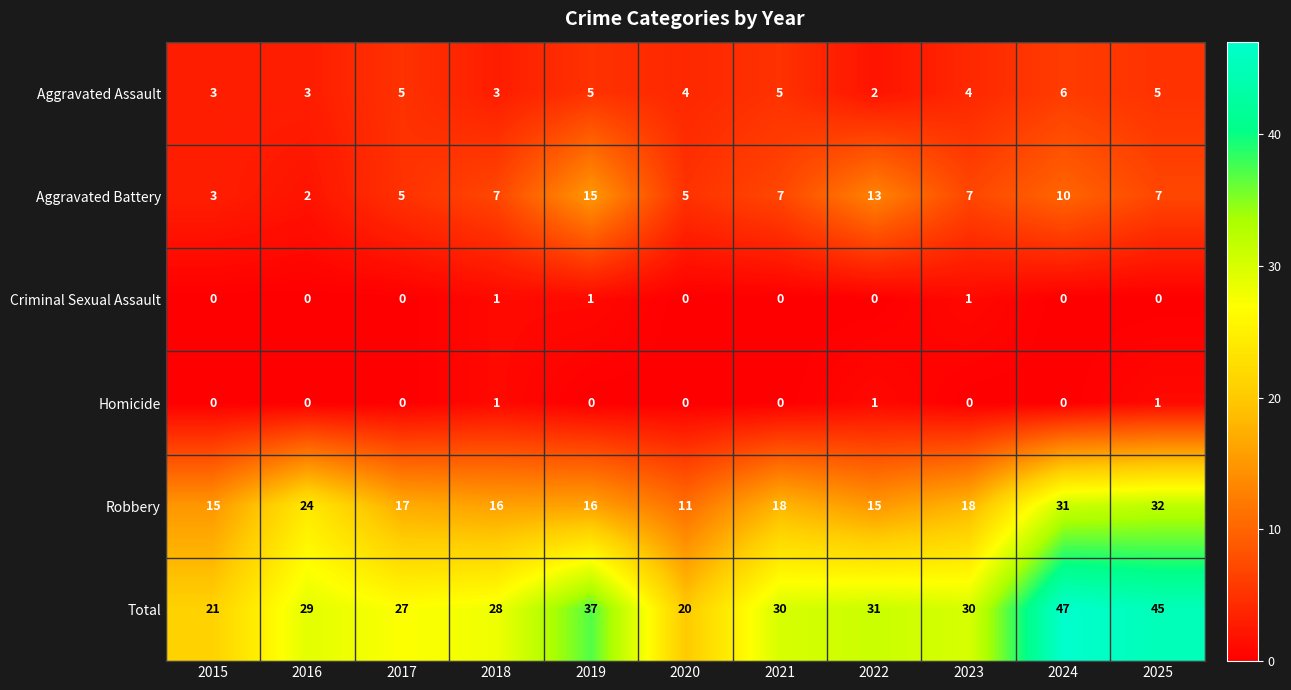

At which label is Total closest to 33?

2022